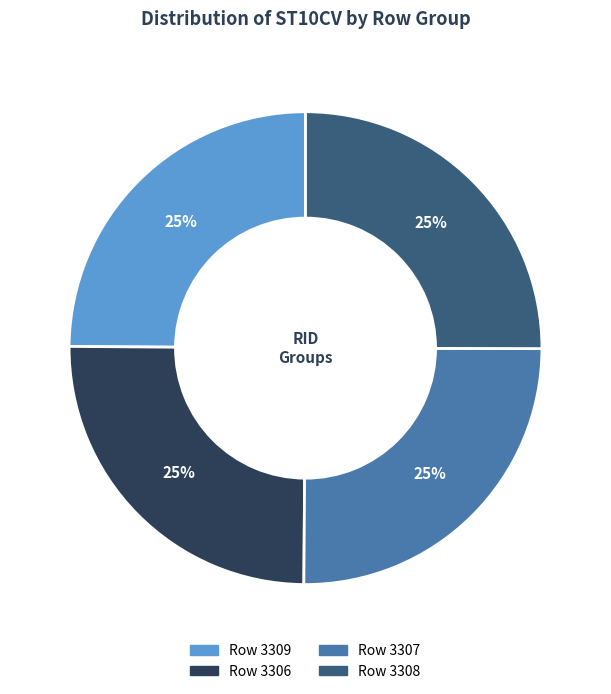

To the nearest percent, what is the average slice percentage?

25%